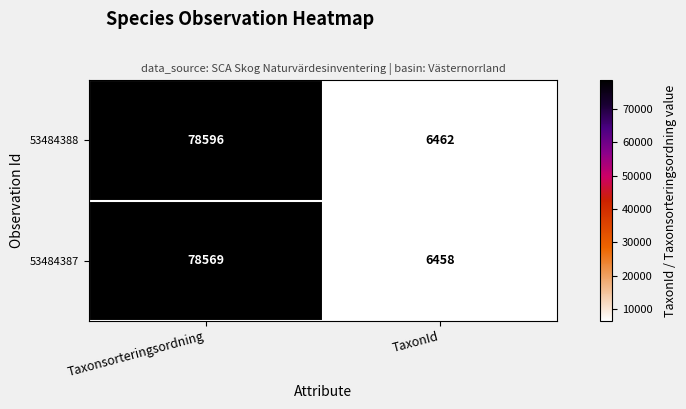

How many data points in 53484387 are less than 78569?

1